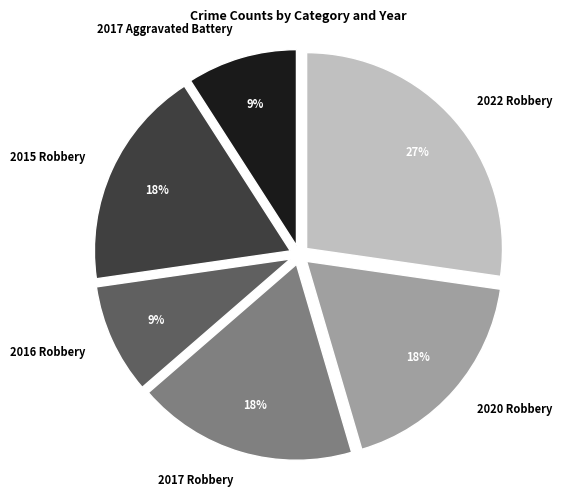

True or false: 2017 Aggravated Battery accounts for 9% of the total.

True